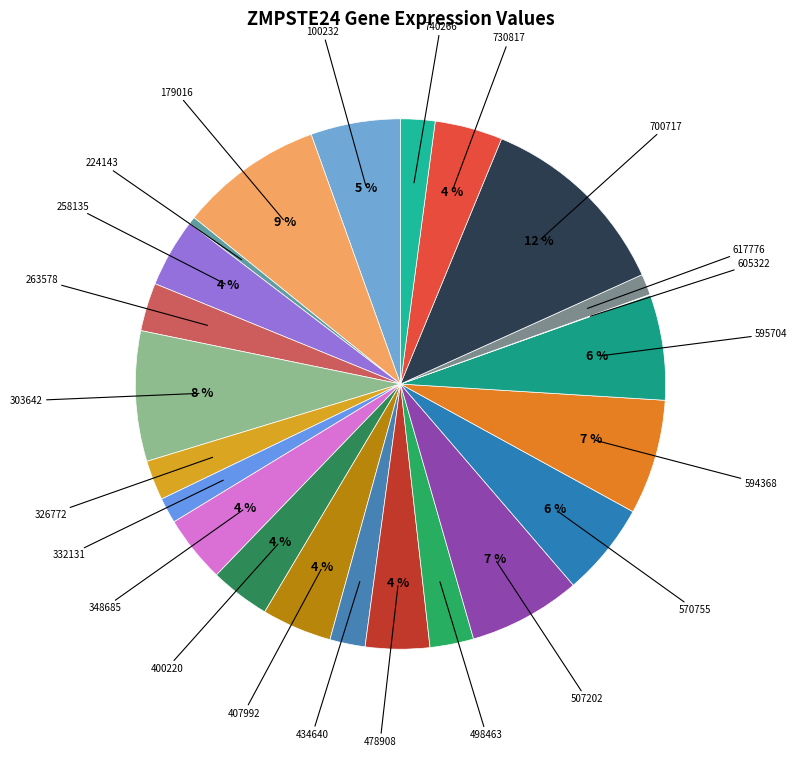

To the nearest percent, what is the average slice percentage?

4%